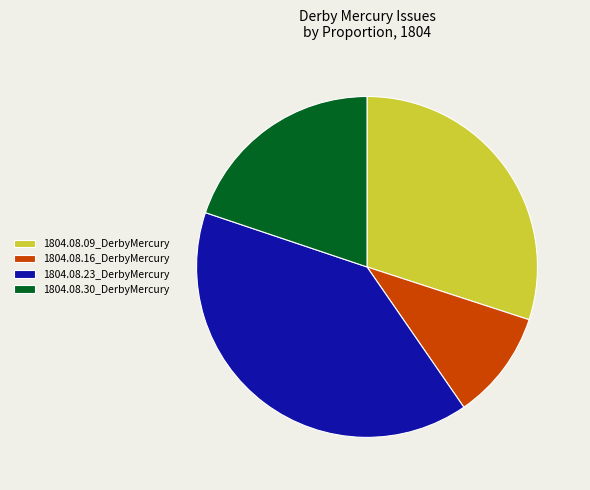

Does any single category account for the majority?

No